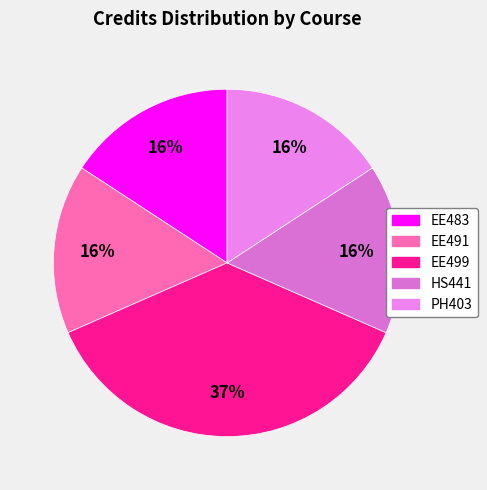

Does EE499 account for over 50% of the chart?

No